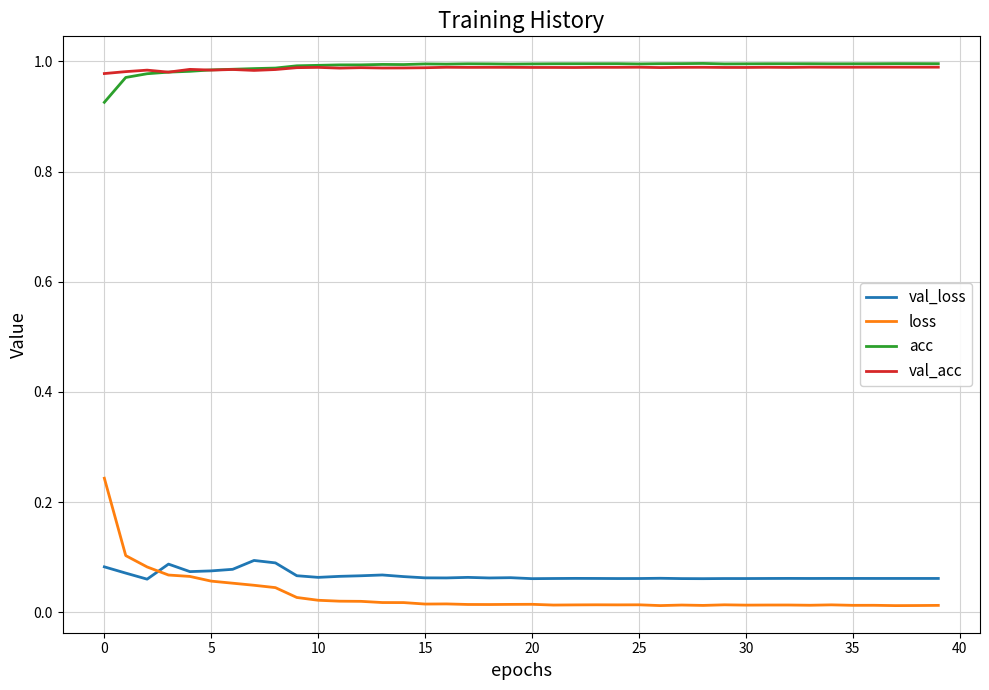

True or false: loss and val_acc cross at least once.

False